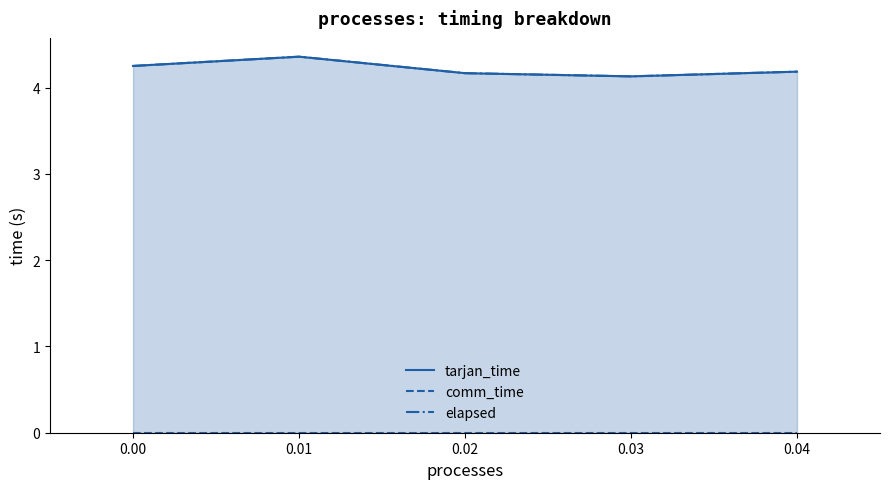

True or false: comm_time has more than 1 interior local peaks.

False